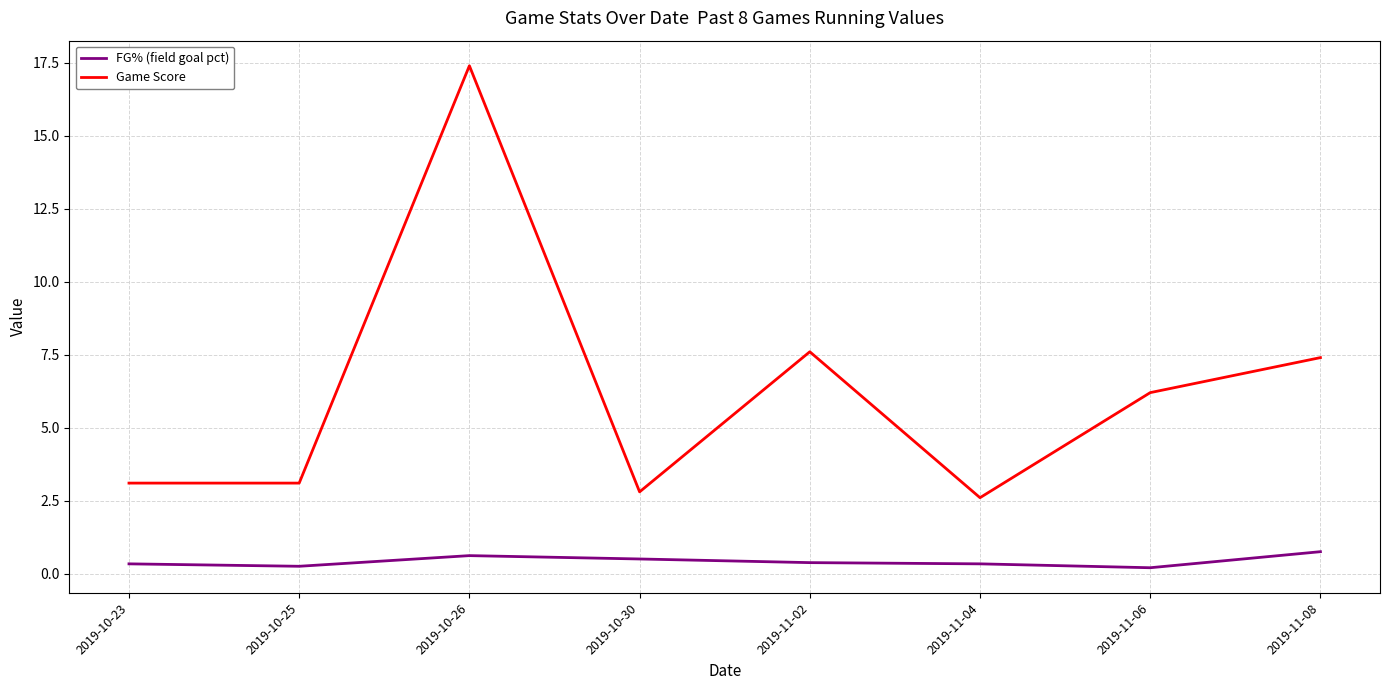

True or false: Game Score and FG% (field goal pct) cross at least once.

False